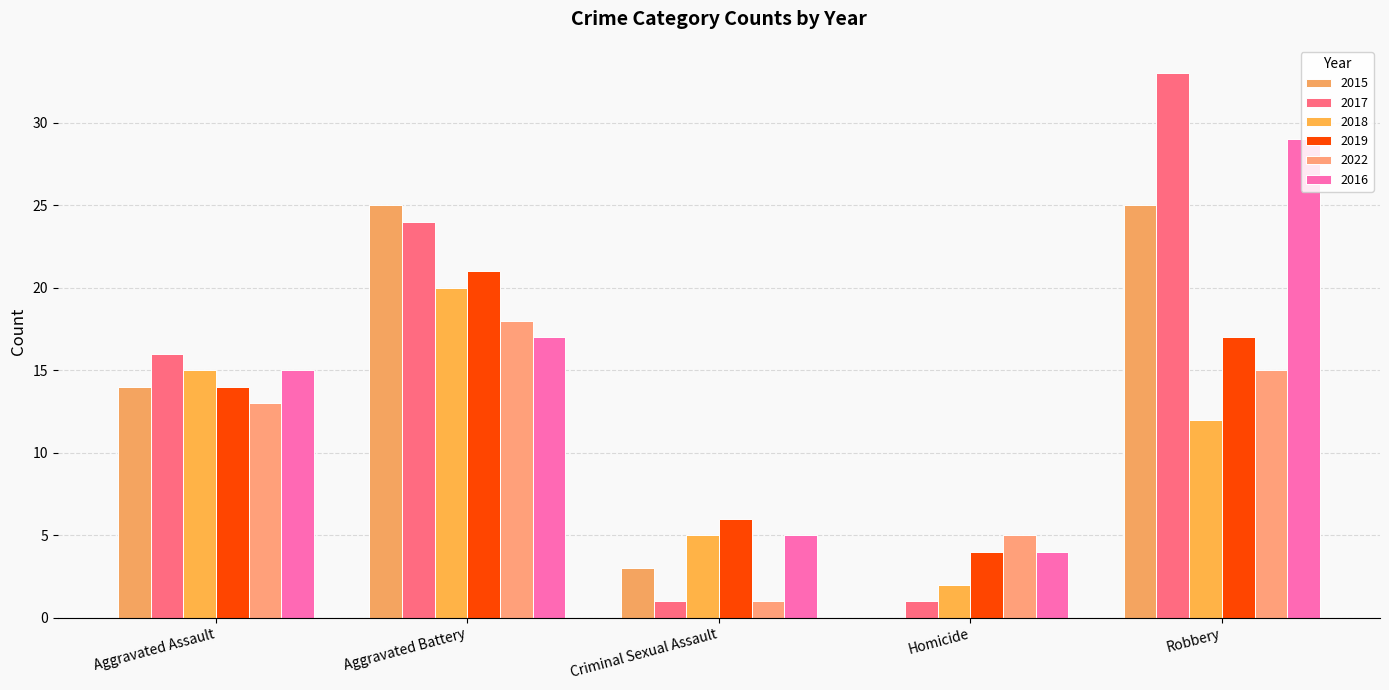

What is the highest value of the 2018 series?

20